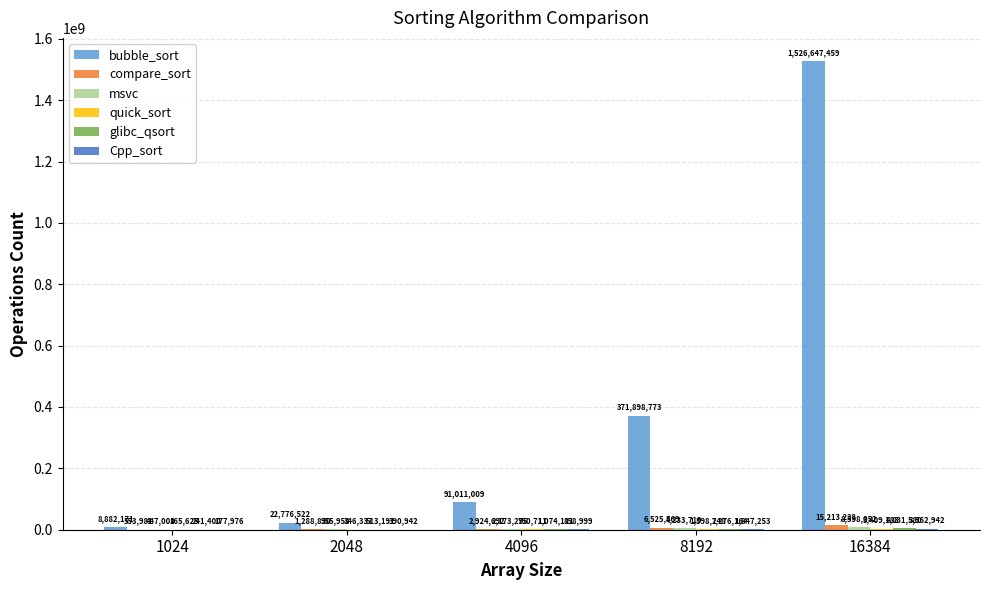

Between 1024 and 4096, which series saw the biggest shift?

bubble_sort